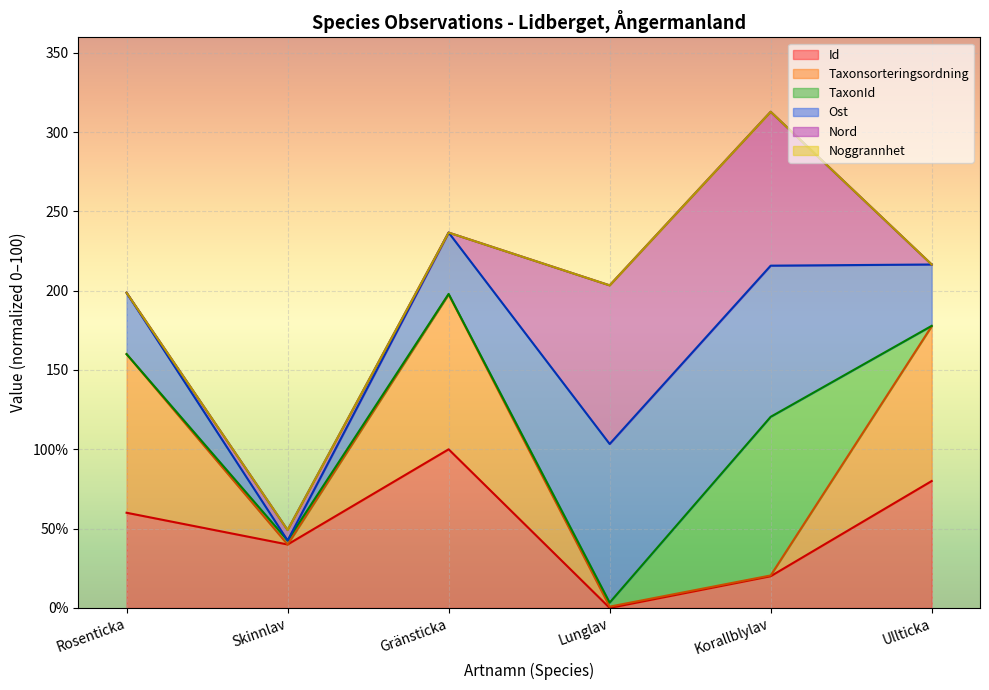

Is the value of Taxonsorteringsordning line at Korallblylav greater than the value of Id line at Ullticka?

No